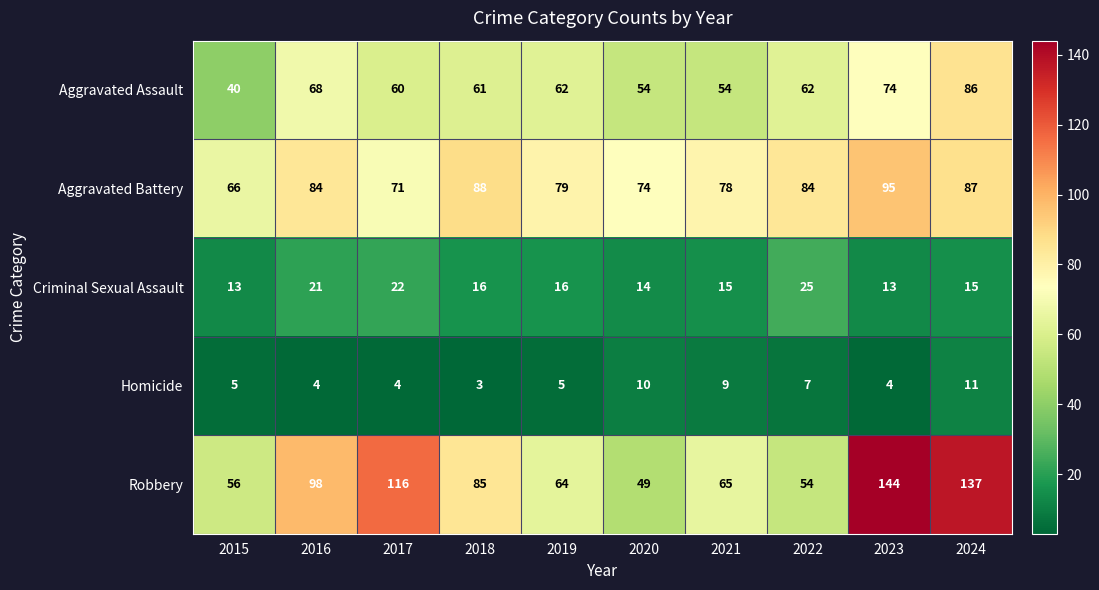

The Aggravated Assault series shows 68 at 2016. True or false?

True